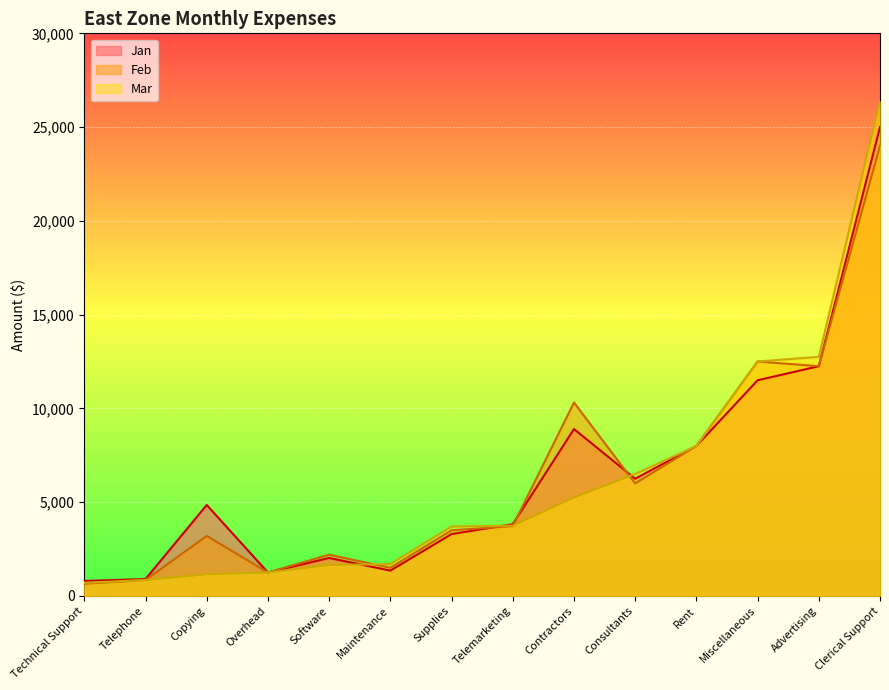

Between Software and Consultants, which series saw the biggest shift?

Mar